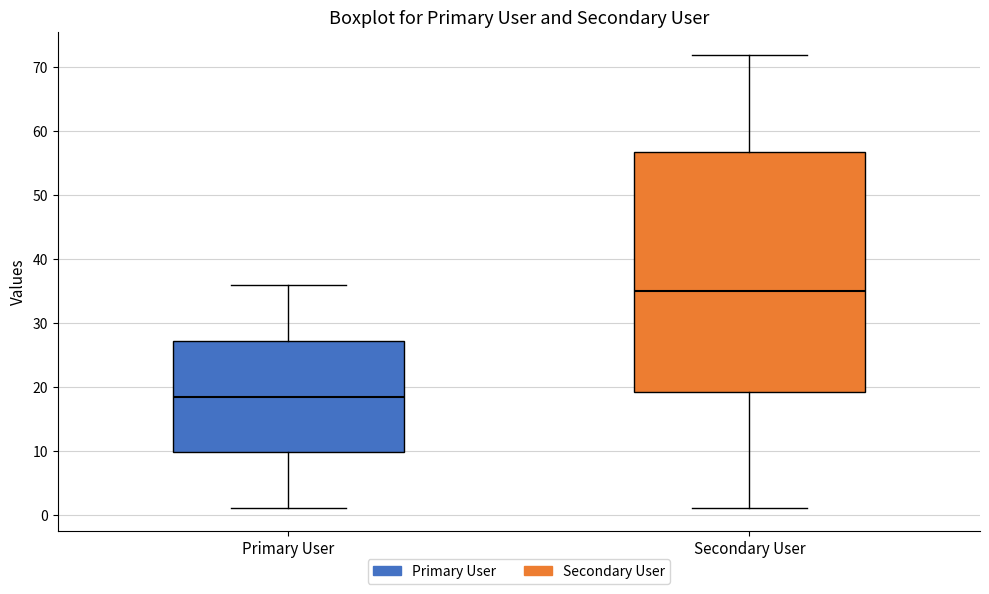

Reading left to right, read every box against the y-axis: the position of its median line, the range the box covers, and the ends of its whiskers. The values are not printed on the chart, so give them approximately, as read against the axis.

Primary User: median 19, box 10 to 27, whiskers 1 to 36
Secondary User: median 35, box 19 to 57, whiskers 1 to 72